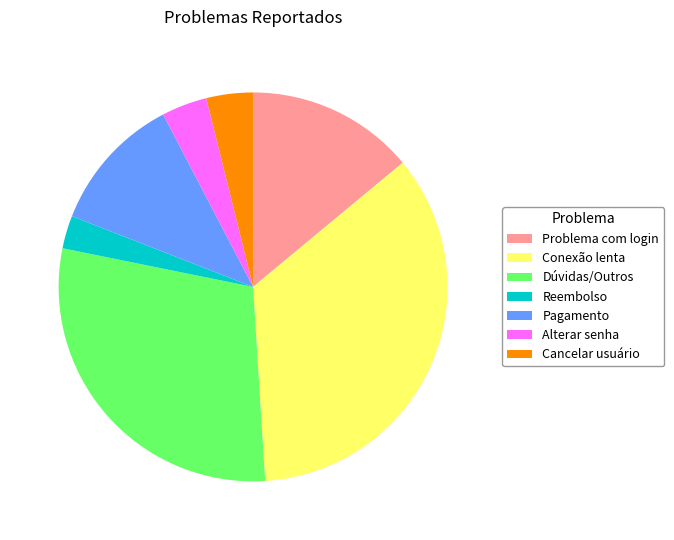

Approximately how many times larger is the value at Pagamento compared to Cancelar usuário?

3.0